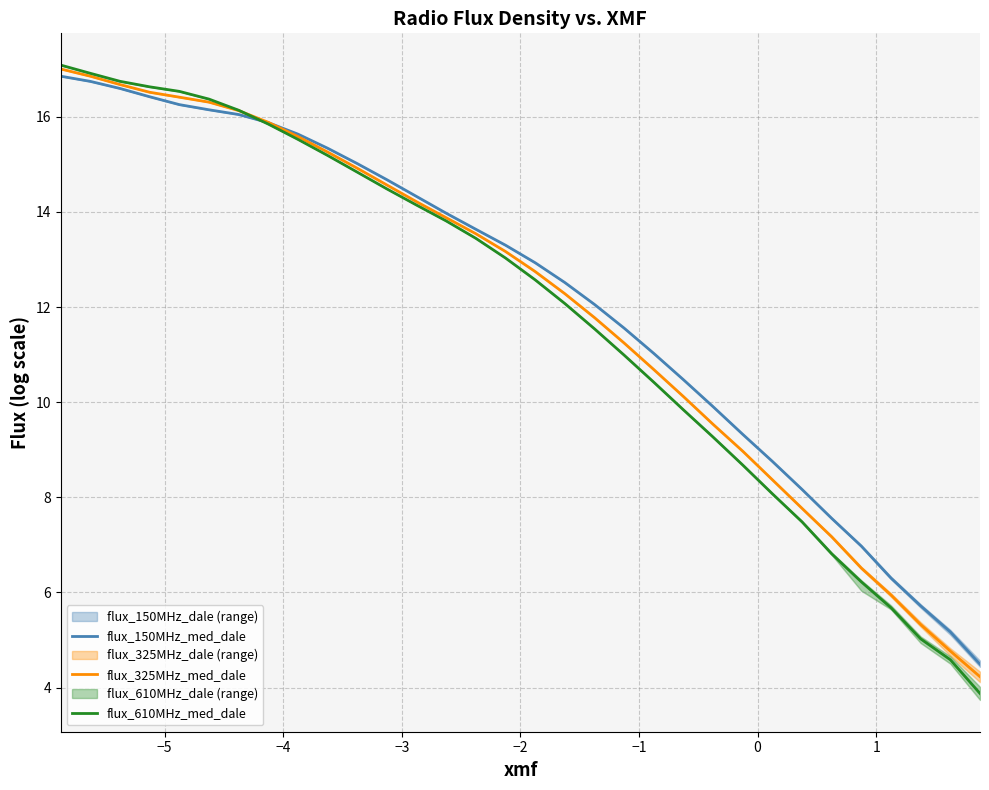

Count the number of categories in the chart.

32